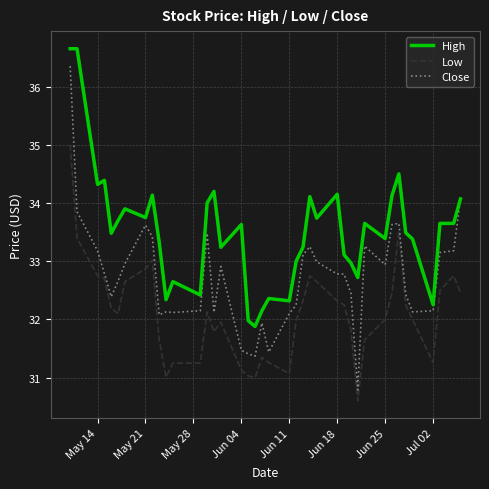

List the series in order of their peak value, lowest first.

Low, Close, High